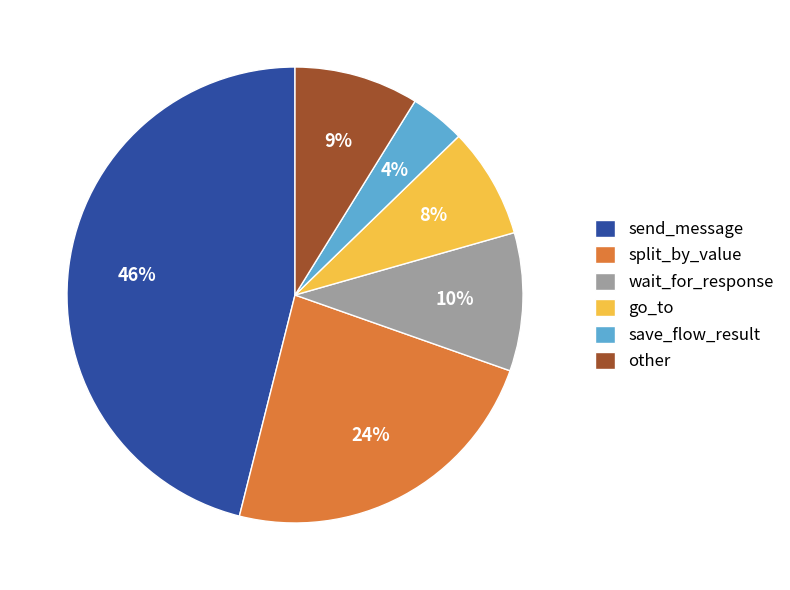

To the nearest percent, what is the difference between the largest and smallest slice percentages?

42%